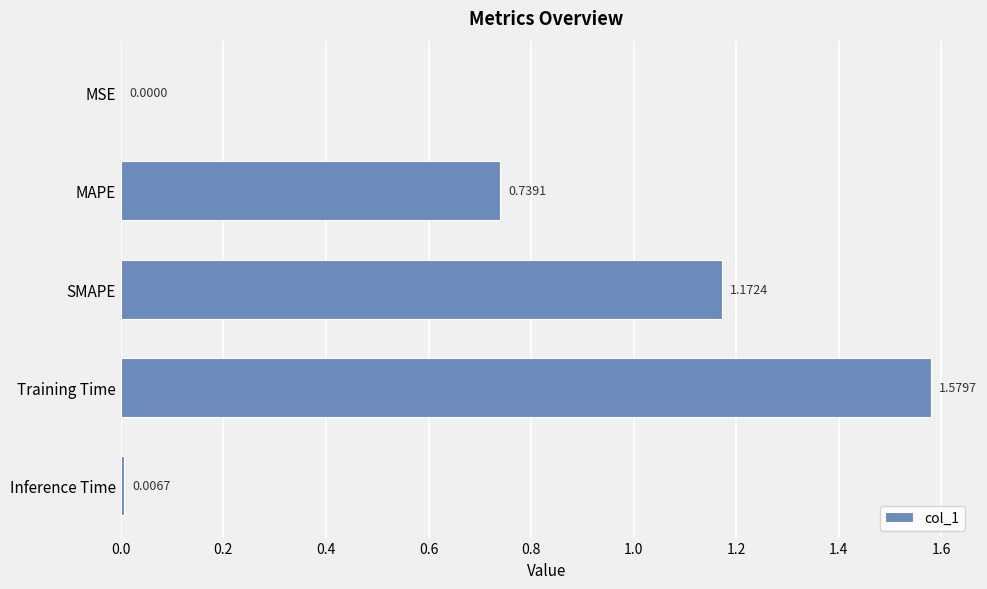

What is the change in value from MSE to MAPE?

+0.7